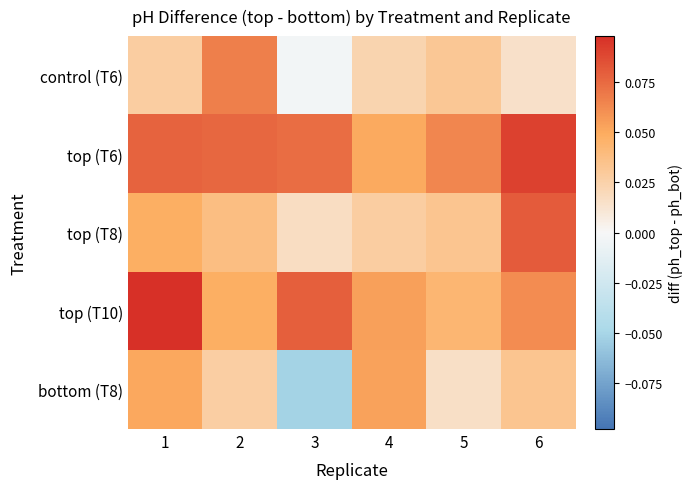

At 2, list the series in order from largest to smallest.

top (T6), control (T6), top (T10), top (T8), bottom (T8)